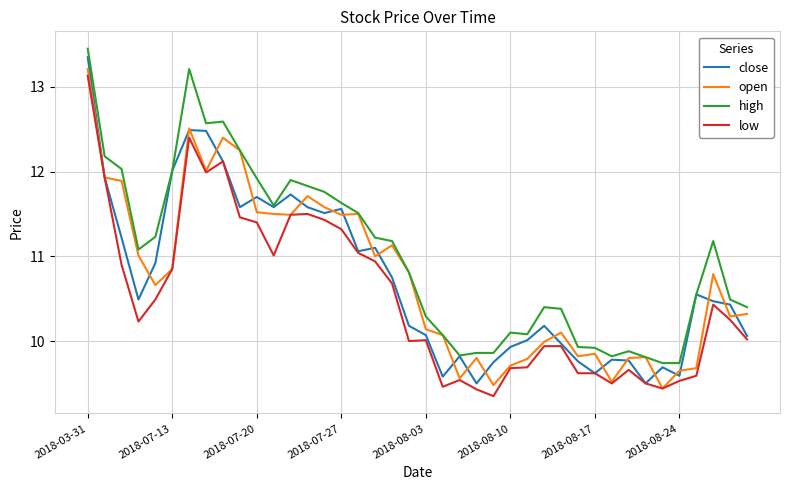

Which series has the widest spread of values?

close